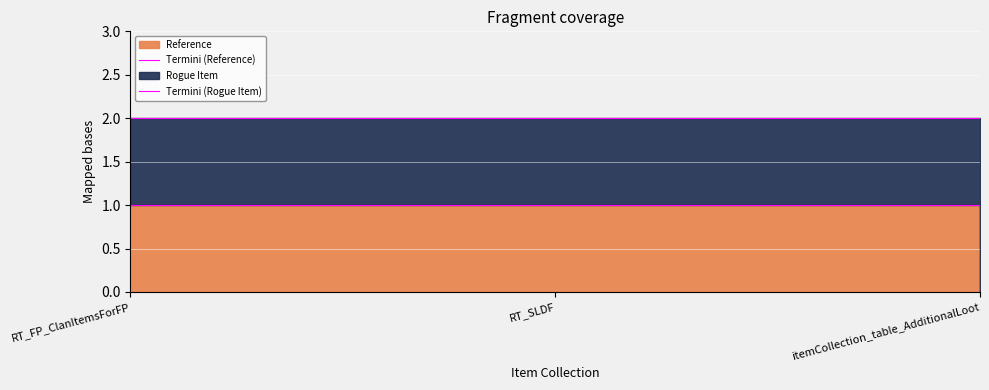

What is the sum of all Termini (Rogue Item) values?

5